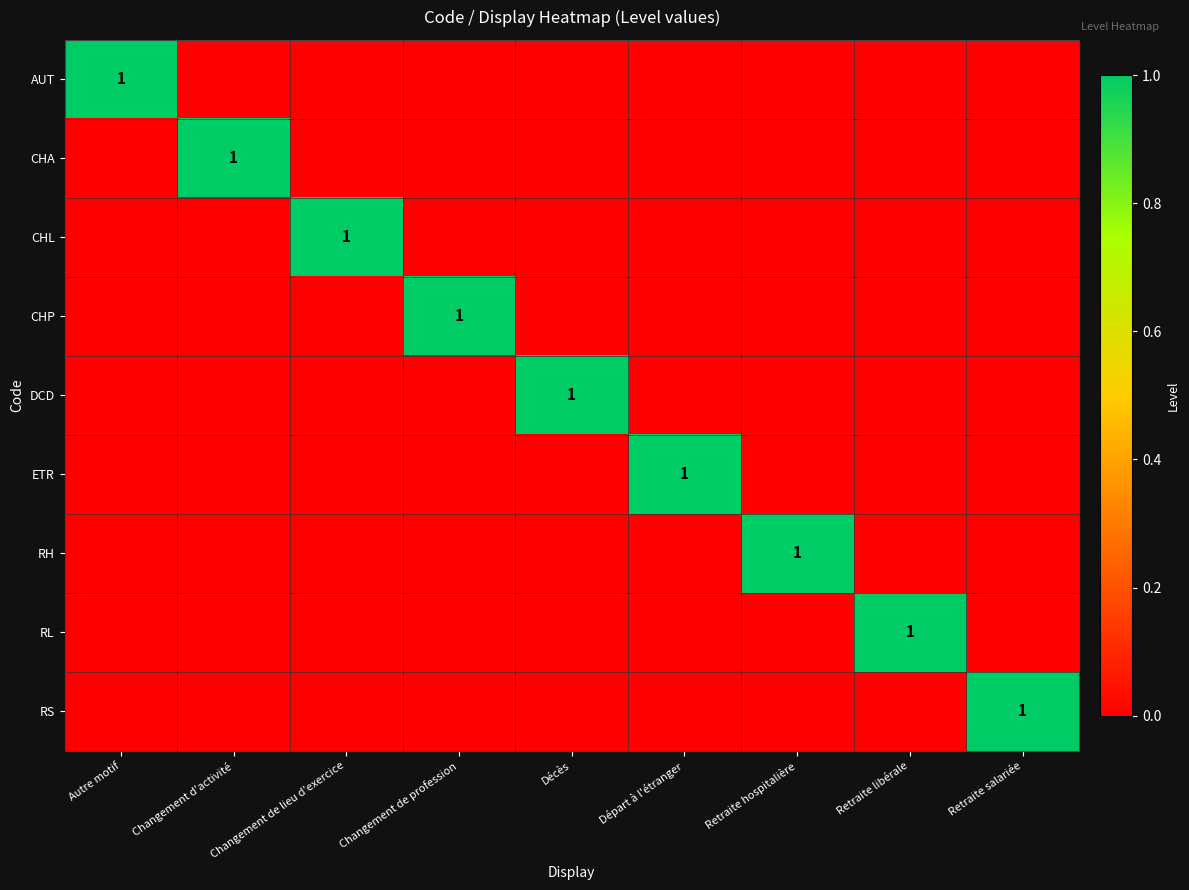

The RS series shows -1 at Départ à l'étranger. True or false?

False